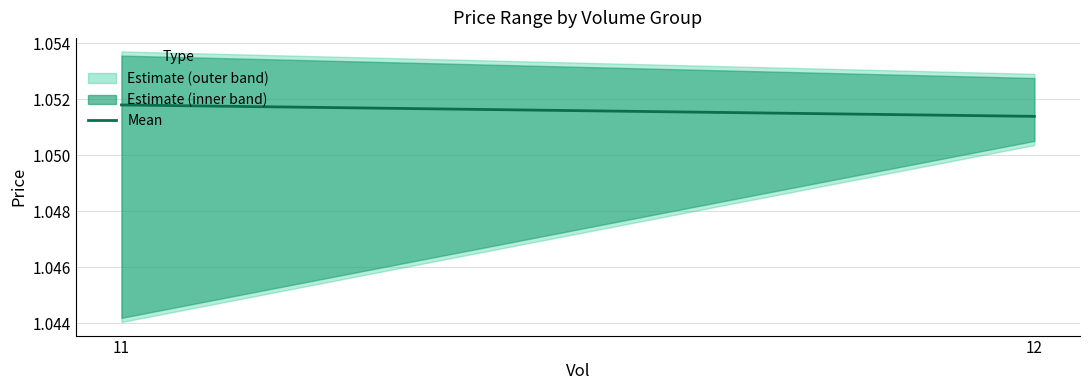

Rank the categories by value from highest to lowest.

11, 12